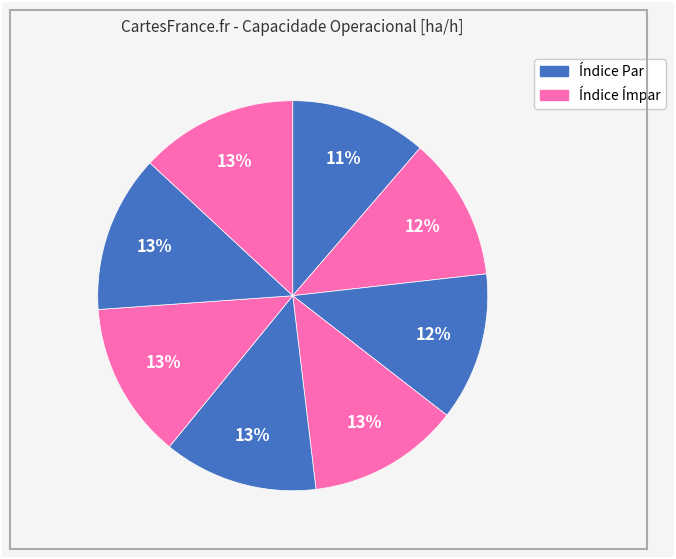

How many segments does this pie chart have?

8